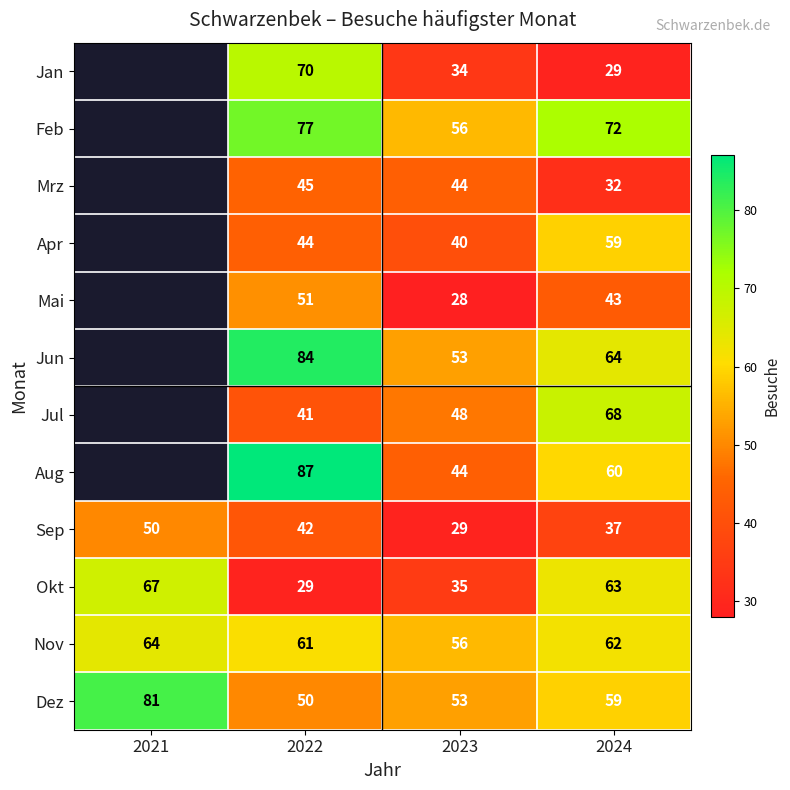

How many values in the Nov series are below 62?

2